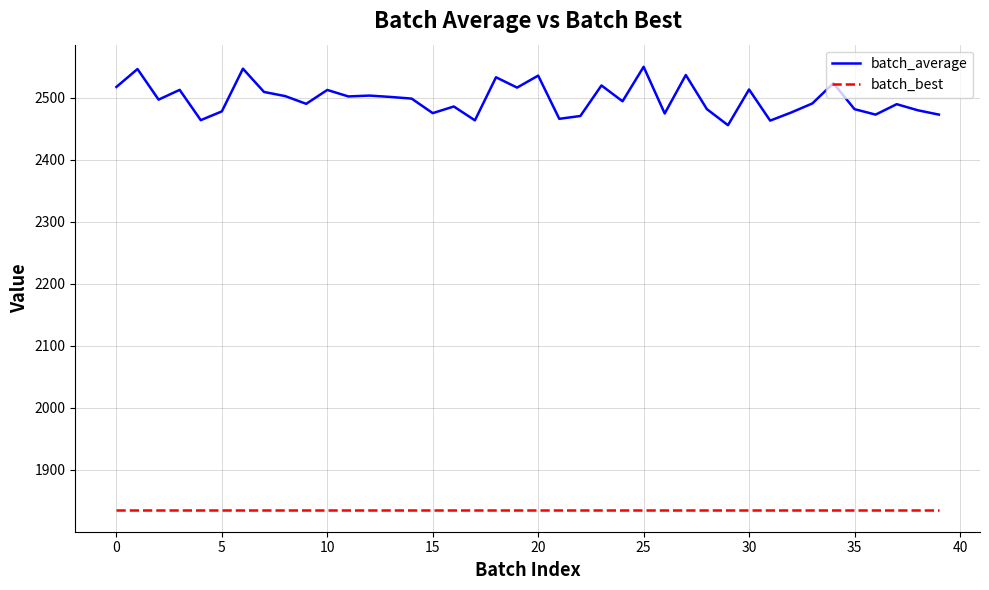

List the series in order of their peak value, lowest first.

batch_best, batch_average